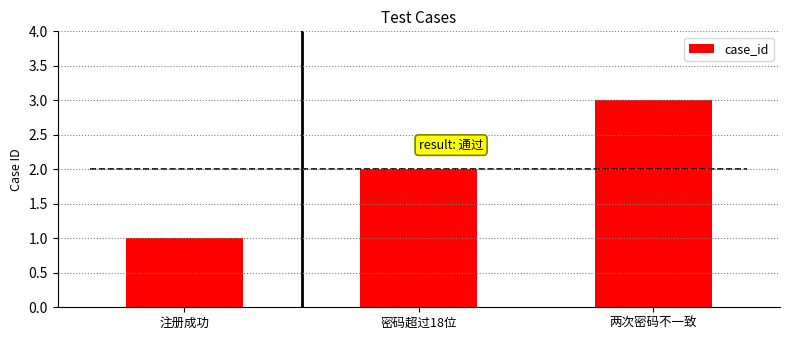

What is the value of the 2nd bar from the left?

2